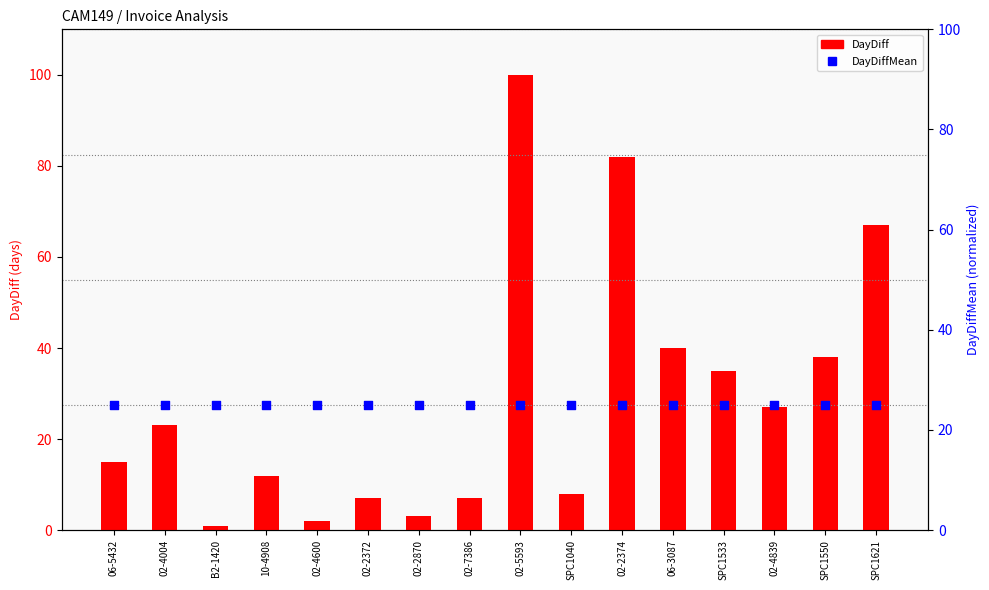

At how many categories does at least one series exceed 67?

2